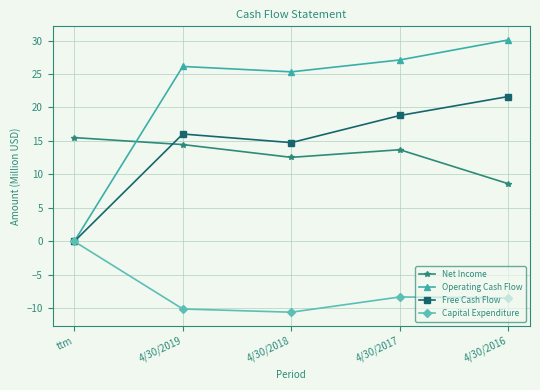

In Capital Expenditure, how many points are higher than both neighbors (excluding endpoints)?

1